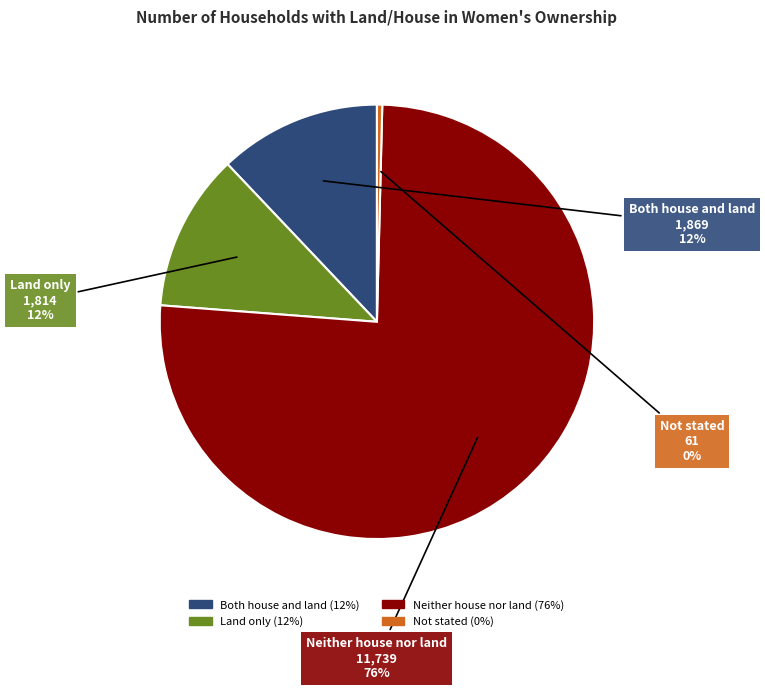

Rank the categories by value from lowest to highest.

Not stated, Land only, Both house and land, Neither house nor land